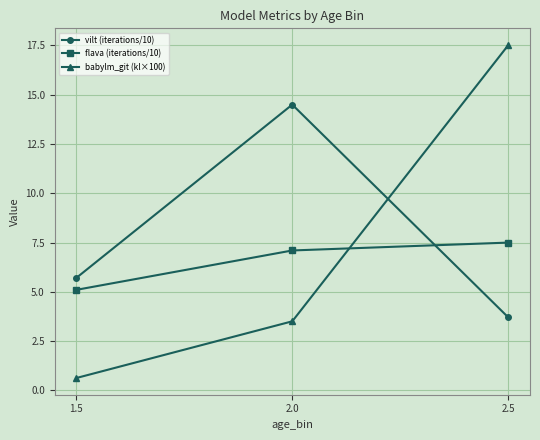

What is the difference between the highest and lowest values at 2.5?

13.8